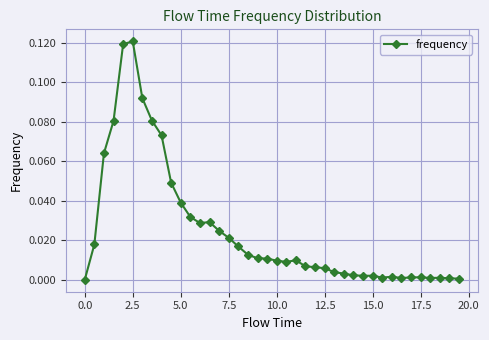

True or false: the data has more than 0 interior local peaks.

True